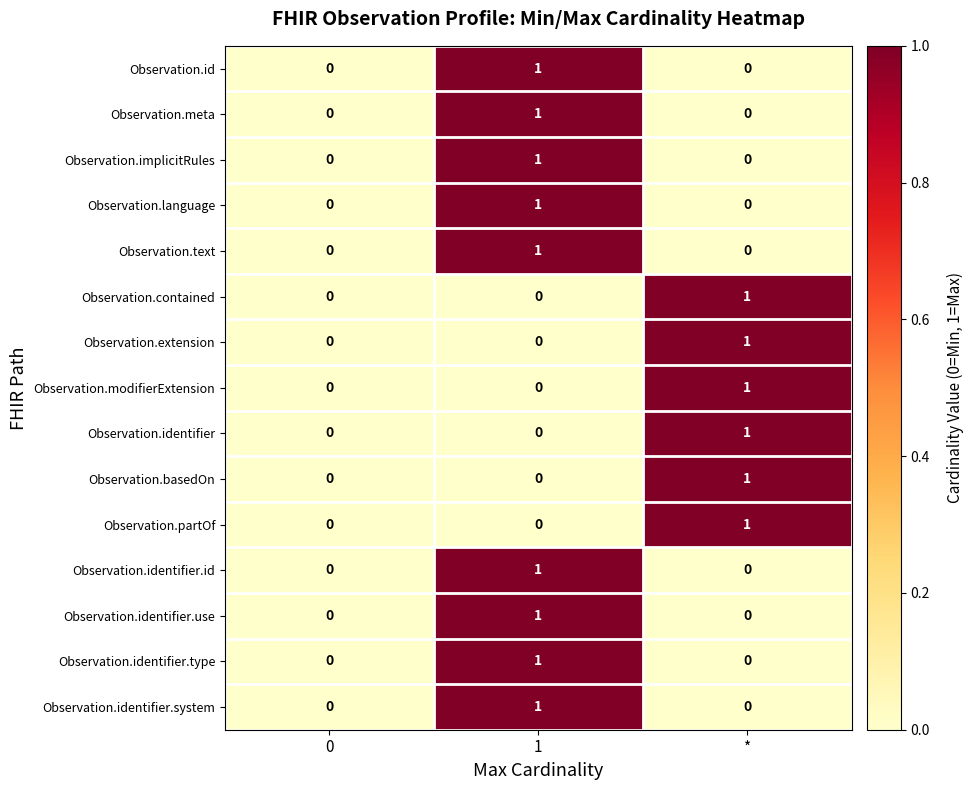

True or false: Observation.identifier.system has a value of 2 at 1.

False